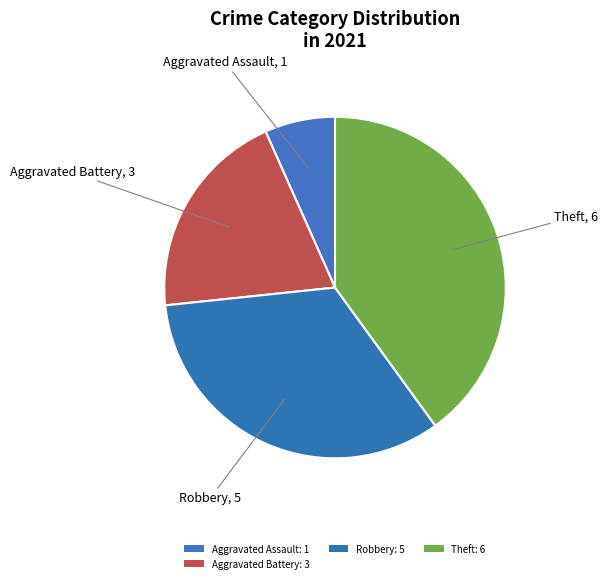

How many slices are in this pie chart?

4